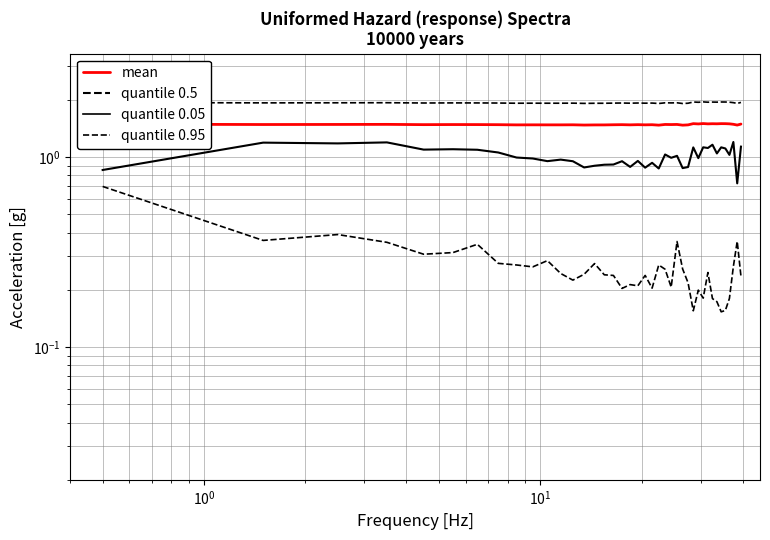

Reading right to left, extract all data points from this chart.

mean: 1.5	1.5	1.5	1.5	1.5	1.5	1.5	1.5	1.5	1.5	1.5	1.5	1.5	1.5	1.5	1.5	1.5	1.5	1.5	1.5	1.5	1.5	1.5	1.5	1.5	1.5	1.5	1.5	1.5	1.5	1.5	1.5	1.5	1.5	1.5	1.5	1.5	1.5	1.5	1.5
quantile 0.5: 1.1	0.7	1.2	1.0	1.1	1.1	1.0	1.2	1.1	1.1	1.0	1.1	0.9	0.9	1.0	1.0	1.0	0.9	0.9	0.9	1.0	0.9	1.0	0.9	0.9	0.9	0.9	1.0	1.0	1.0	1.0	1.0	1.1	1.1	1.1	1.1	1.2	1.2	1.2	0.9
quantile 0.05: 0.2	0.4	0.3	0.2	0.2	0.2	0.2	0.2	0.2	0.2	0.2	0.2	0.2	0.3	0.4	0.2	0.3	0.3	0.2	0.2	0.2	0.2	0.2	0.2	0.2	0.3	0.2	0.2	0.2	0.3	0.3	0.3	0.3	0.3	0.3	0.3	0.4	0.4	0.4	0.7
quantile 0.95: 1.9	1.9	1.9	1.9	1.9	1.9	1.9	1.9	1.9	2.0	1.9	1.9	1.9	1.9	1.9	1.9	1.9	1.9	1.9	1.9	1.9	1.9	1.9	1.9	1.9	1.9	1.9	1.9	1.9	1.9	1.9	1.9	1.9	1.9	1.9	1.9	1.9	1.9	1.9	1.9